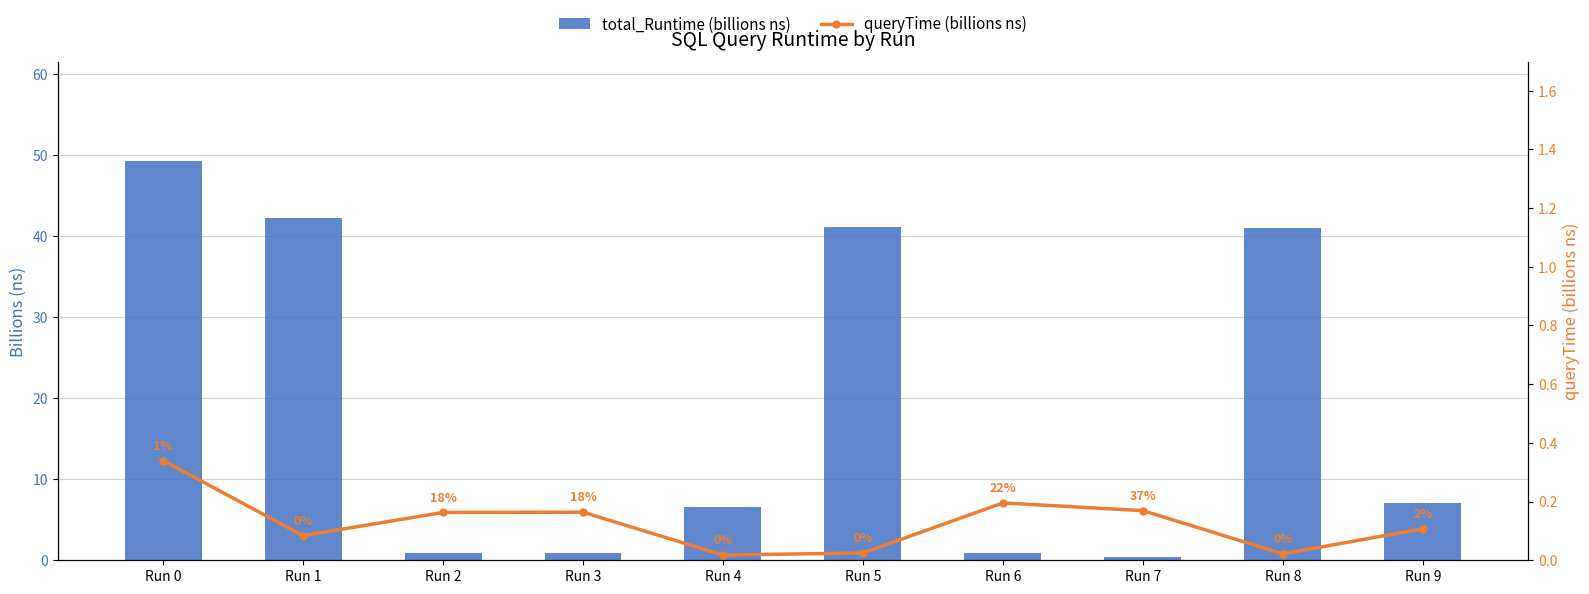

The value of total_Runtime (billions ns) at Run 4 is 6.6. True or false?

True